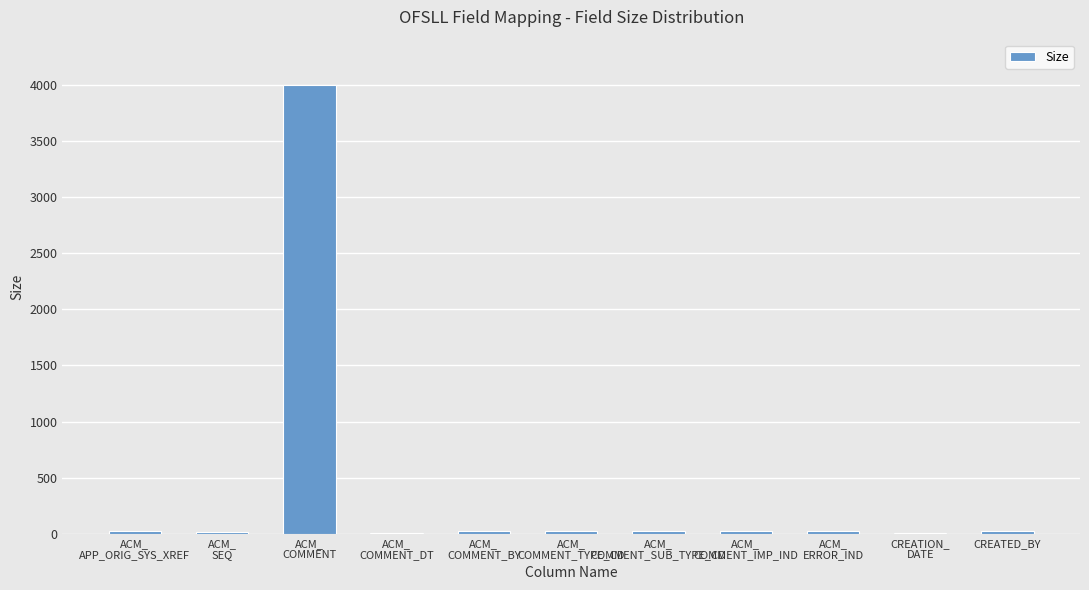

What is the greatest value displayed?

4000